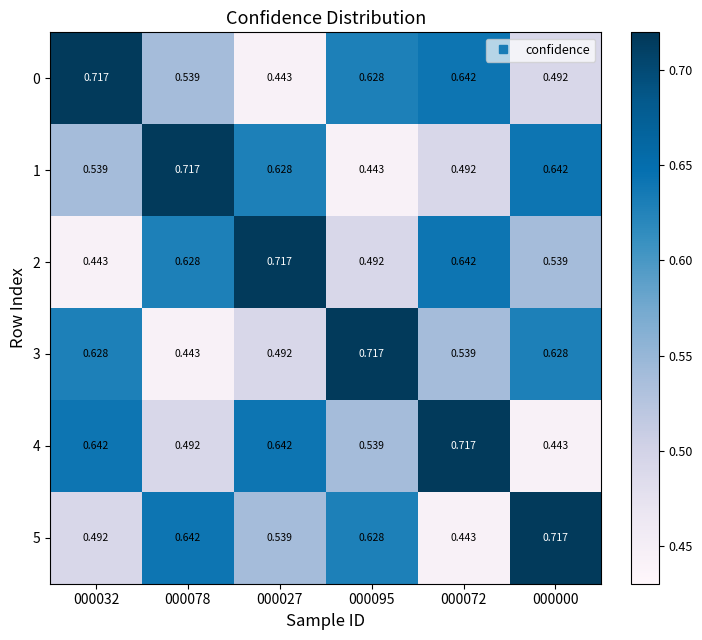

Reading right to left, transcribe all the data shown in this chart.

0: 000000=0.5	000072=0.6	000095=0.6	000027=0.4	000078=0.5	000032=0.7
1: 000000=0.6	000072=0.5	000095=0.4	000027=0.6	000078=0.7	000032=0.5
2: 000000=0.5	000072=0.6	000095=0.5	000027=0.7	000078=0.6	000032=0.4
3: 000000=0.6	000072=0.5	000095=0.7	000027=0.5	000078=0.4	000032=0.6
4: 000000=0.4	000072=0.7	000095=0.5	000027=0.6	000078=0.5	000032=0.6
5: 000000=0.7	000072=0.4	000095=0.6	000027=0.5	000078=0.6	000032=0.5